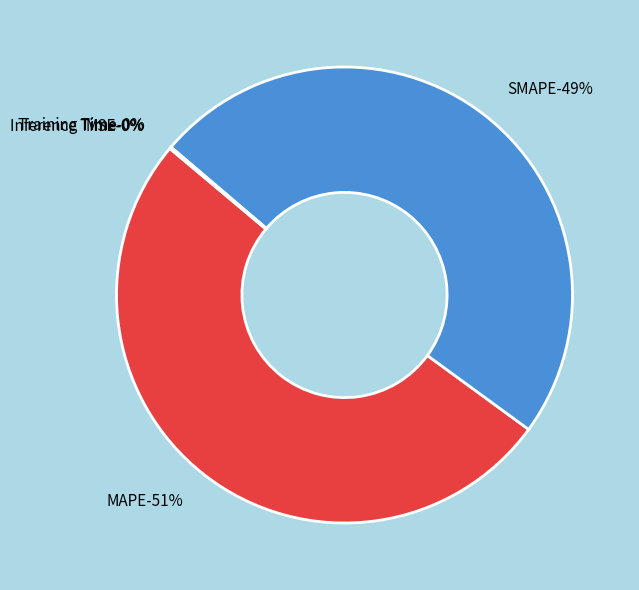

Which slice represents more than half of the pie?

MAPE